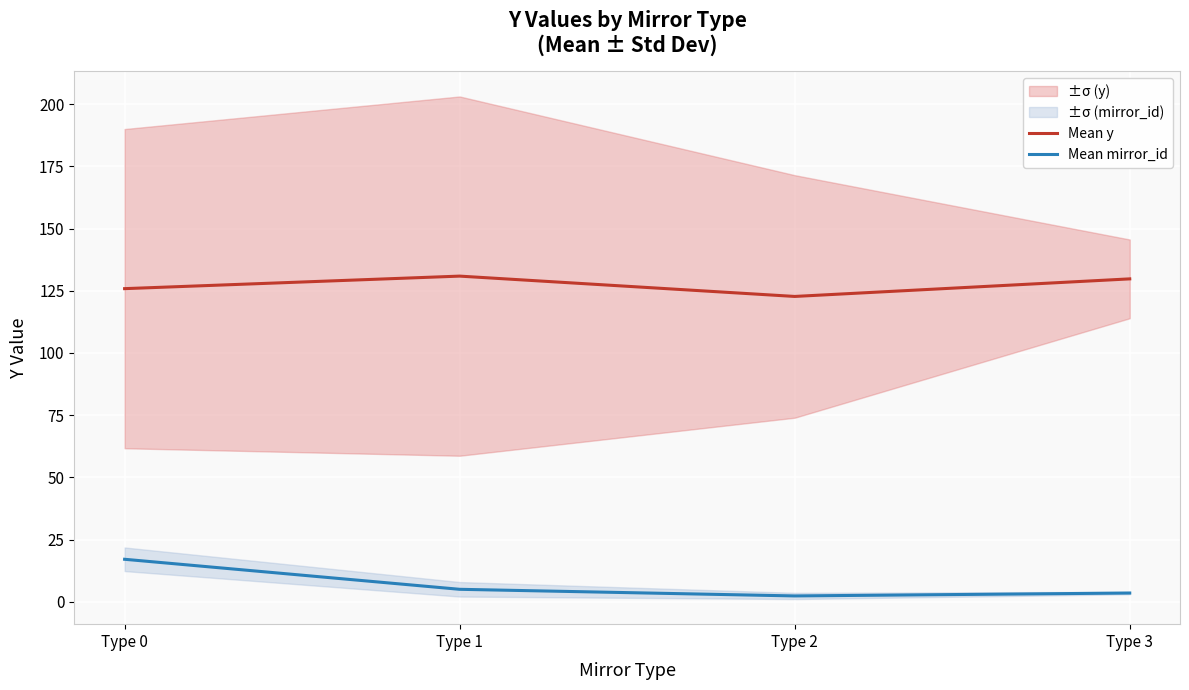

What is the difference between the Mean y values at Type 2 and Type 3?

7.1